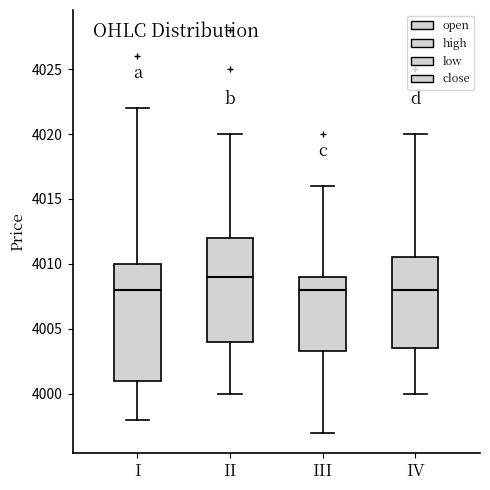

Reading left to right, transcribe this box plot: for each box, give where its median line is, the range the box spans, and where its two whiskers end, as read against the y-axis. The values are not printed on the chart, so give them approximately, as read against the axis.

I: median 4008.0, box 4001.0 to 4010.0, whiskers 3998.0 to 4022.0
II: median 4009.0, box 4004.0 to 4012.0, whiskers 4000.0 to 4020.0
III: median 4008.0, box 4003.5 to 4009.0, whiskers 3997.0 to 4016.0
IV: median 4008.0, box 4003.5 to 4010.5, whiskers 4000.0 to 4020.0